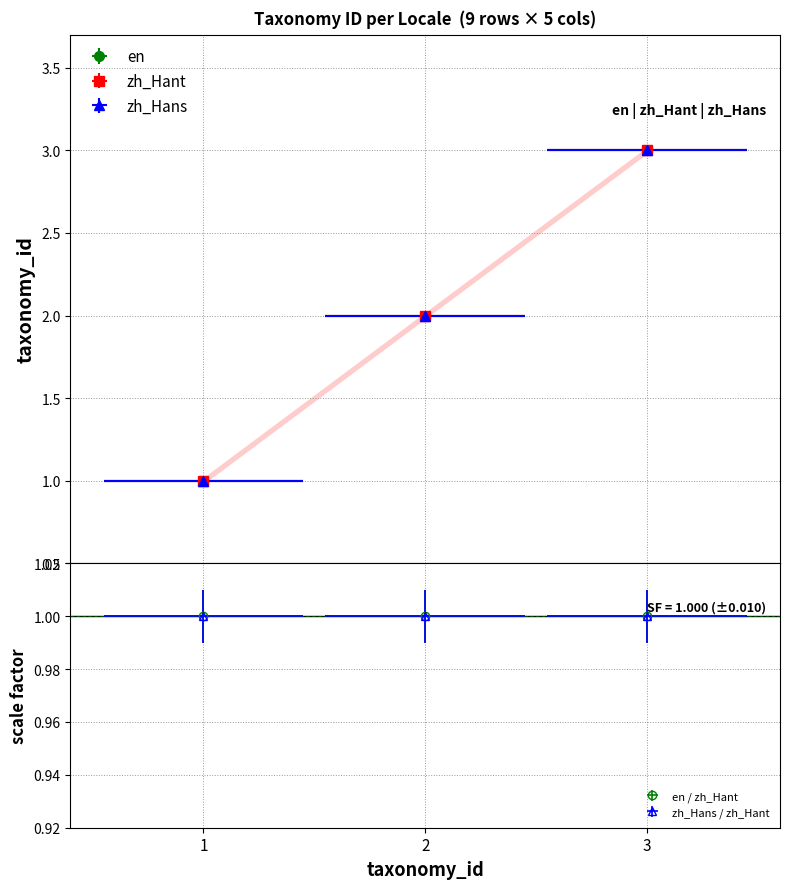

What is the sum of the zh_Hans values at 2 and 3?

5